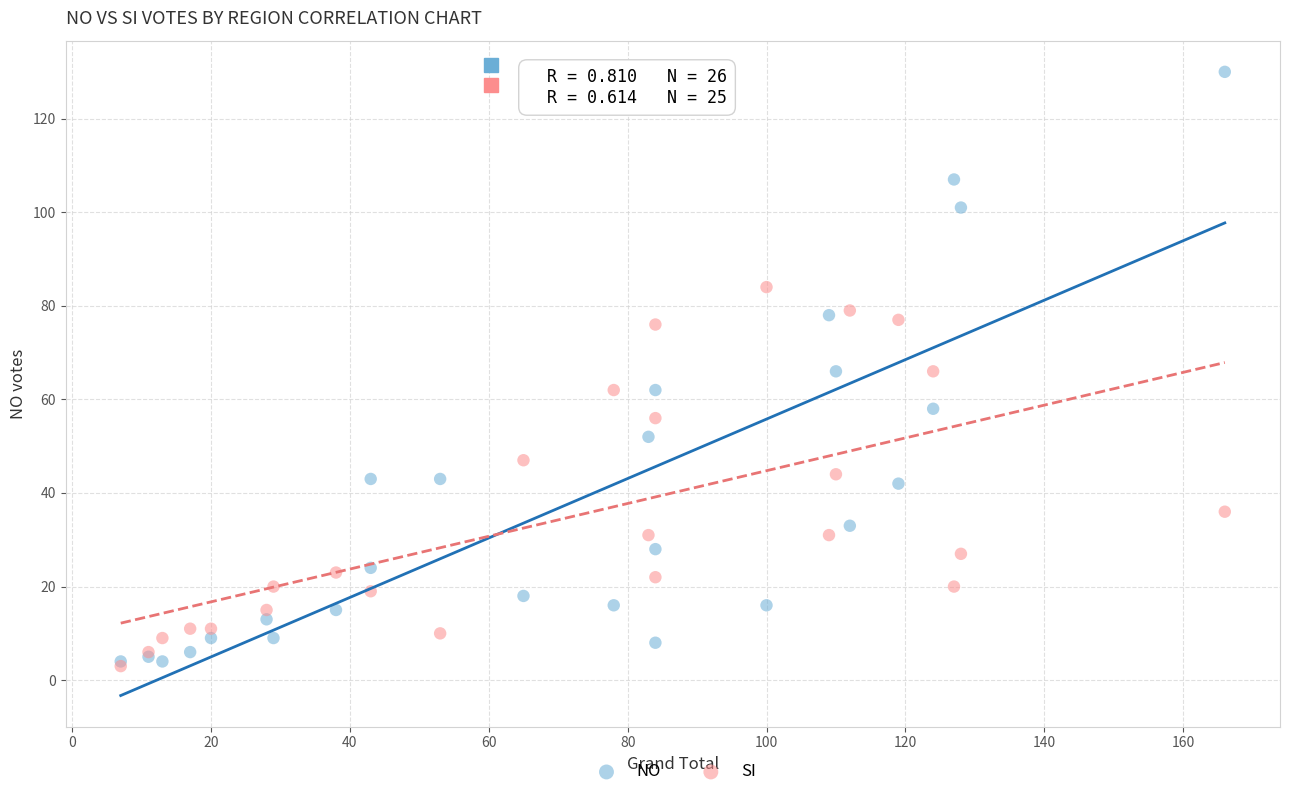

Which series has the widest spread of Y values?

NO